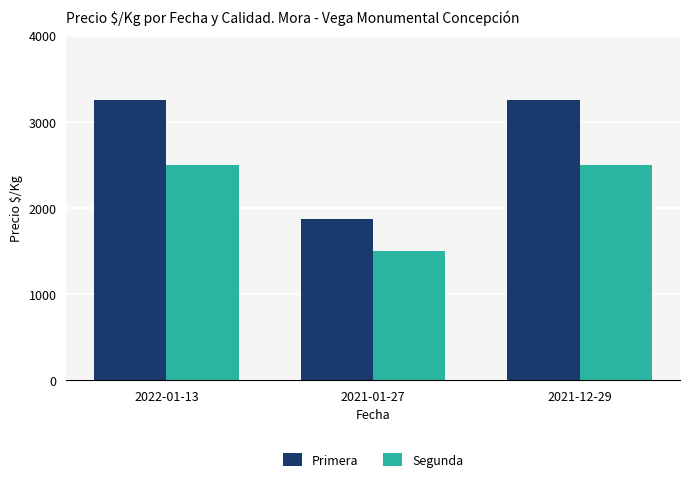

What is the sum of the Segunda values at 2022-01-13 and 2021-12-29?

5000